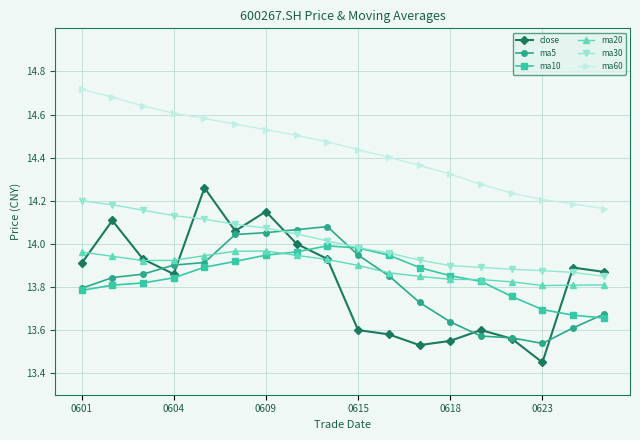

Which series has the largest total across all categories?

ma60